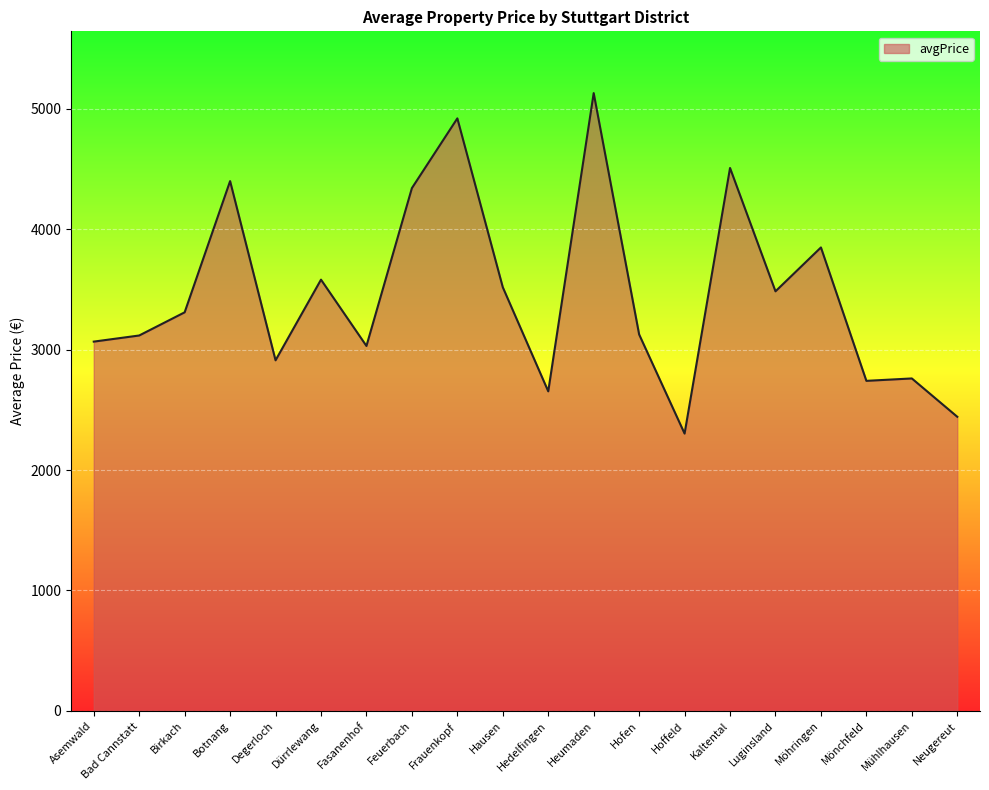

How many values are below 3308?

10